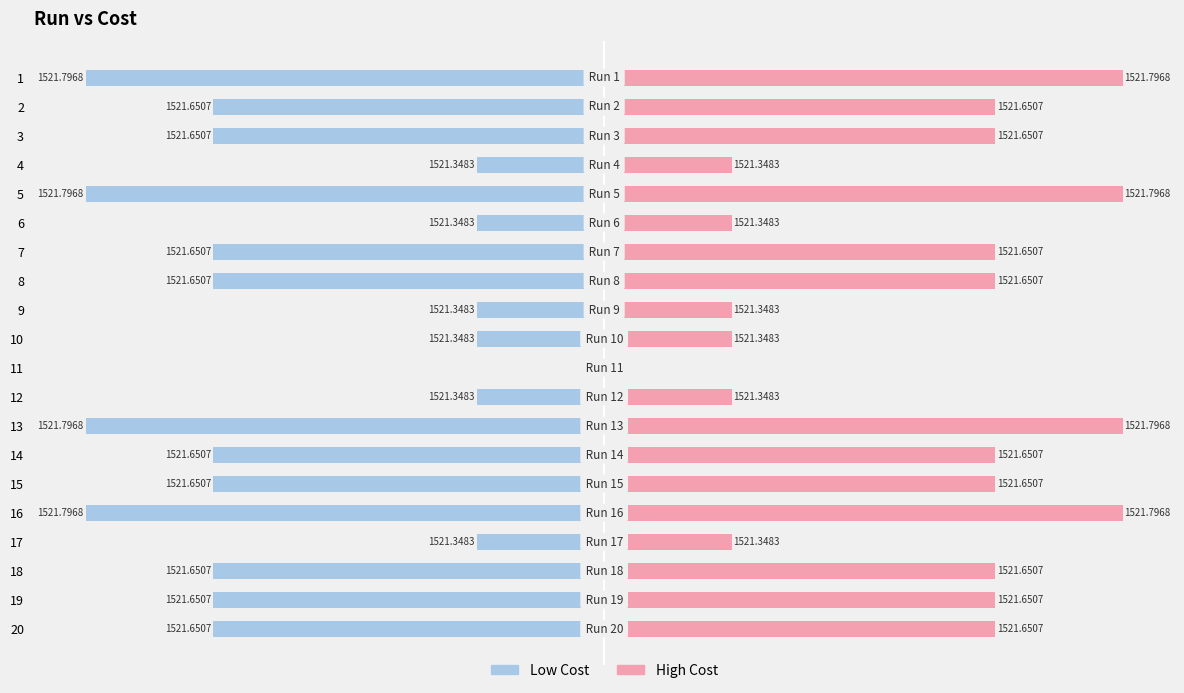

How many groups of bars are there?

20